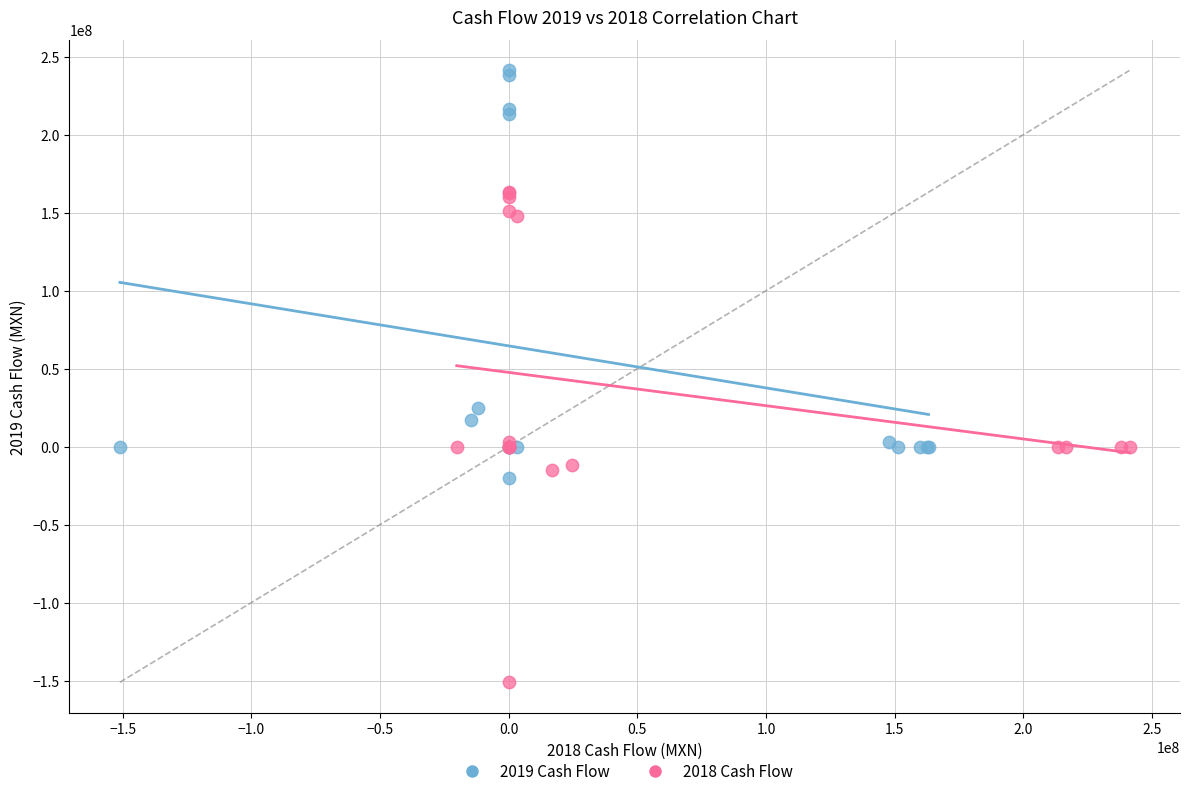

Which series reaches the minimum Y coordinate?

2018 Cash Flow